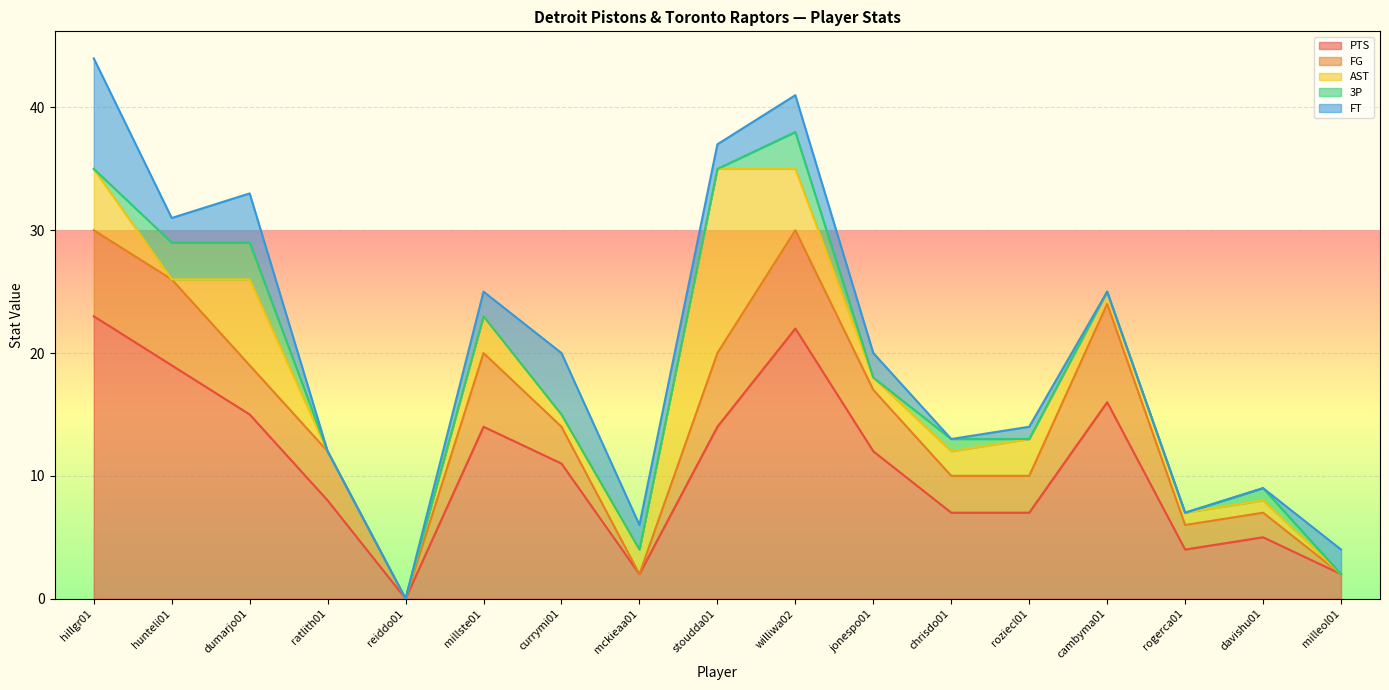

Which has a higher value, chrisdo01 or roziecl01?

chrisdo01